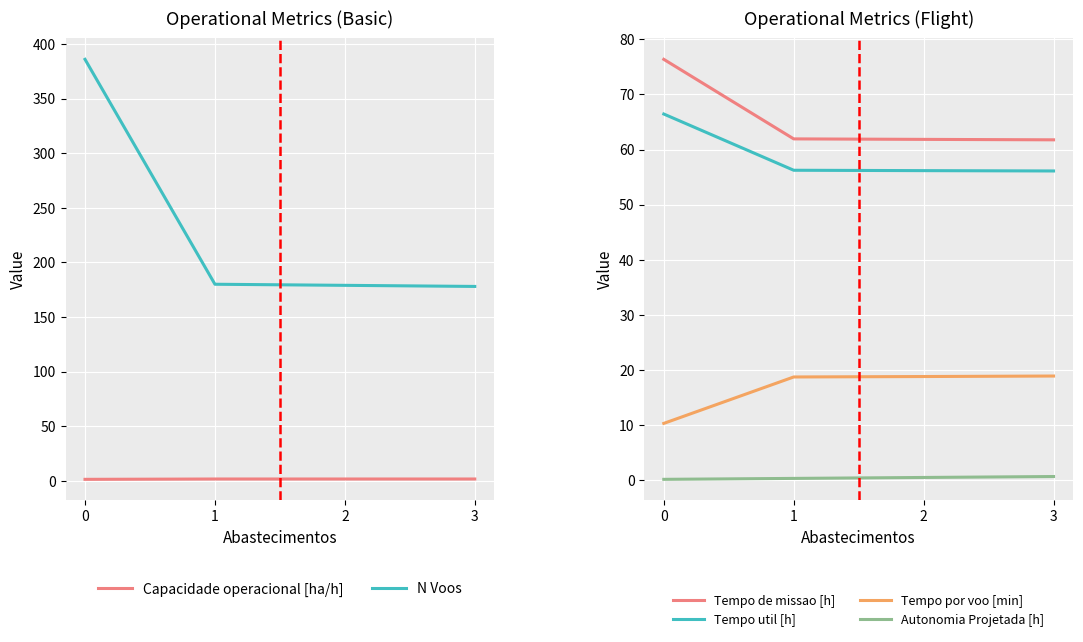

Which series has the largest range (max minus min)?

N Voos